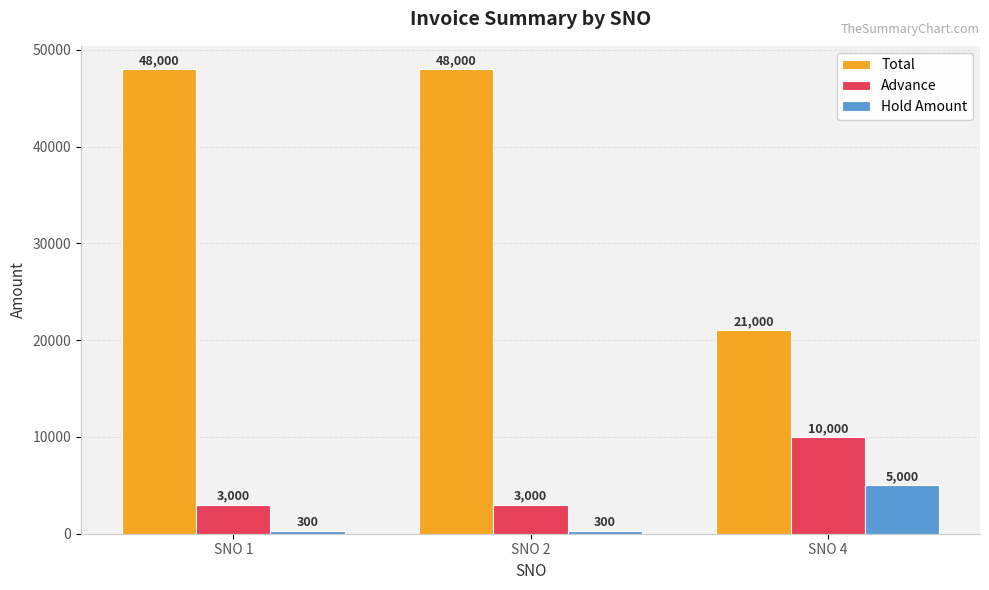

What is the average value of the Advance series?

5333